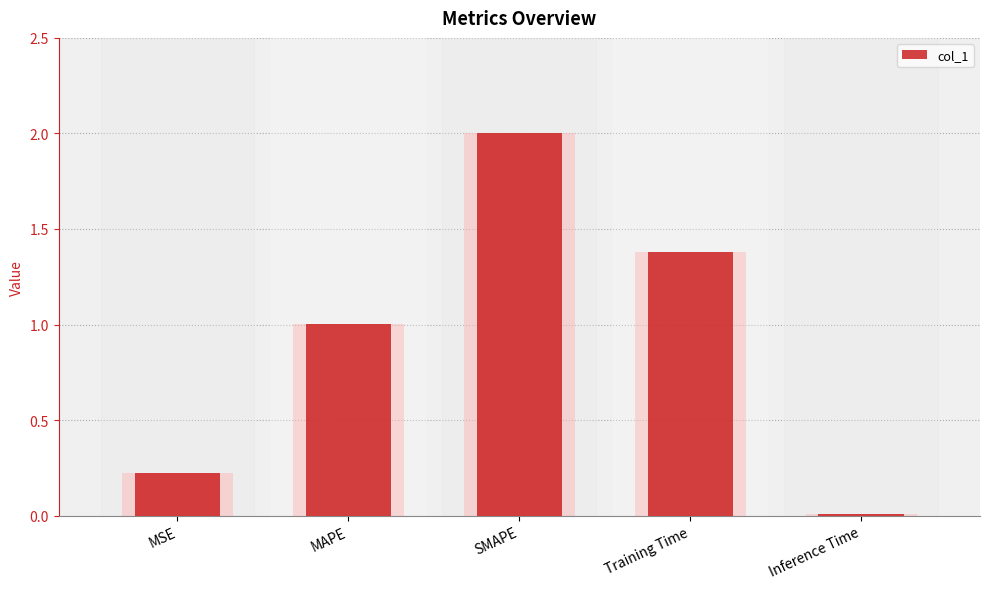

What is the greatest value displayed?

2.0